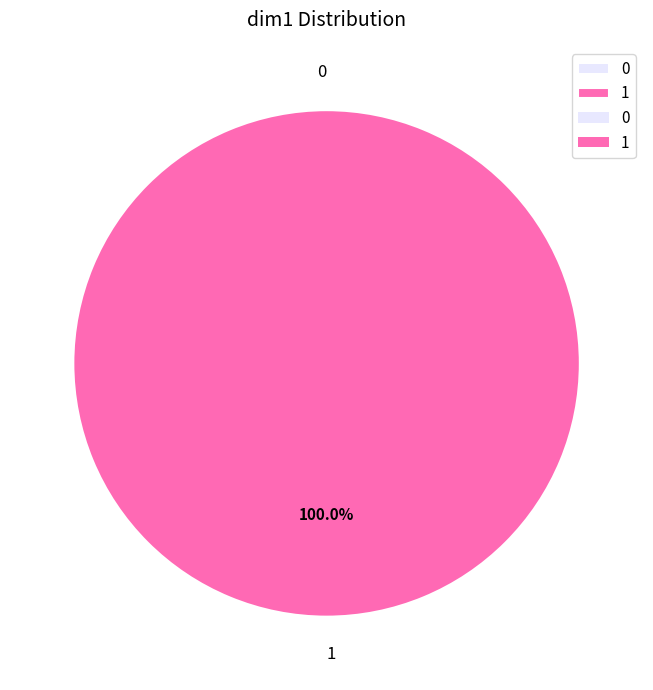

How many slices are in this pie chart?

2